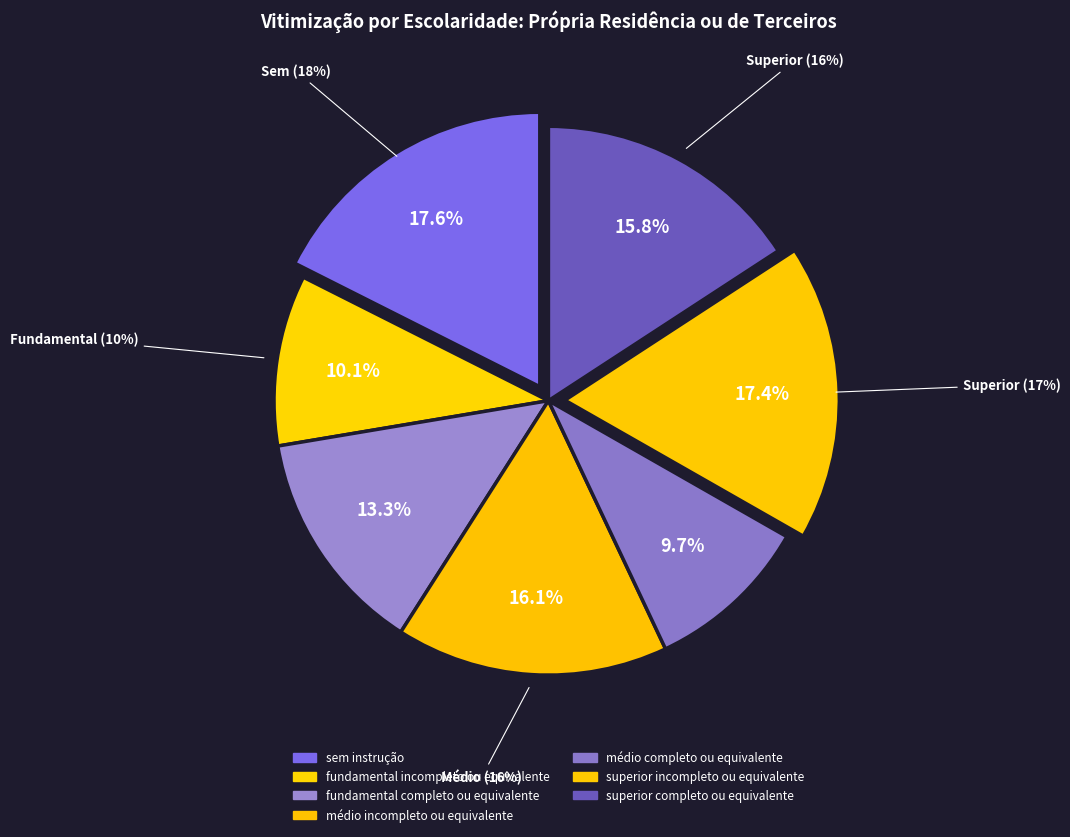

What percentage is the sem instrução slice, to the nearest percent?

18%